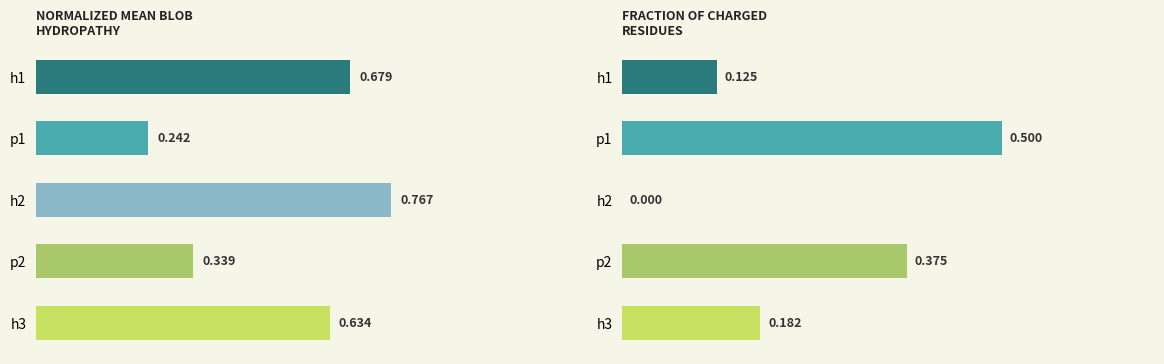

Are the bars horizontal?

Yes